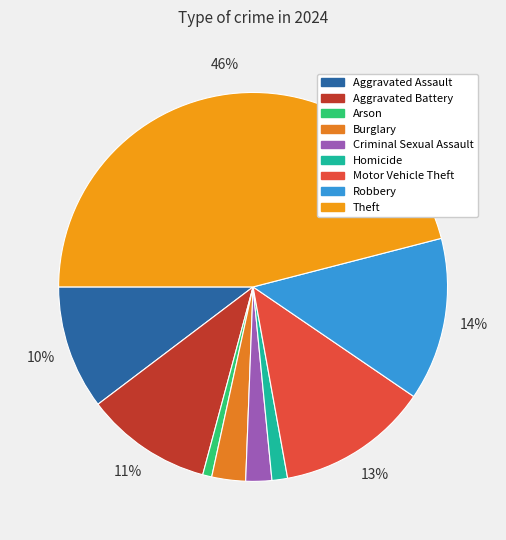

Does any single category account for the majority?

No